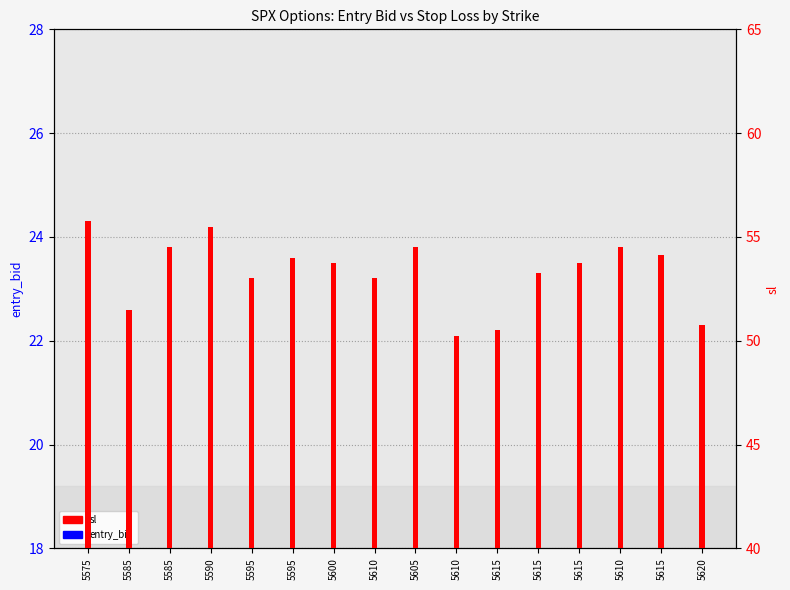

At how many categories does at least one series exceed 29?

16